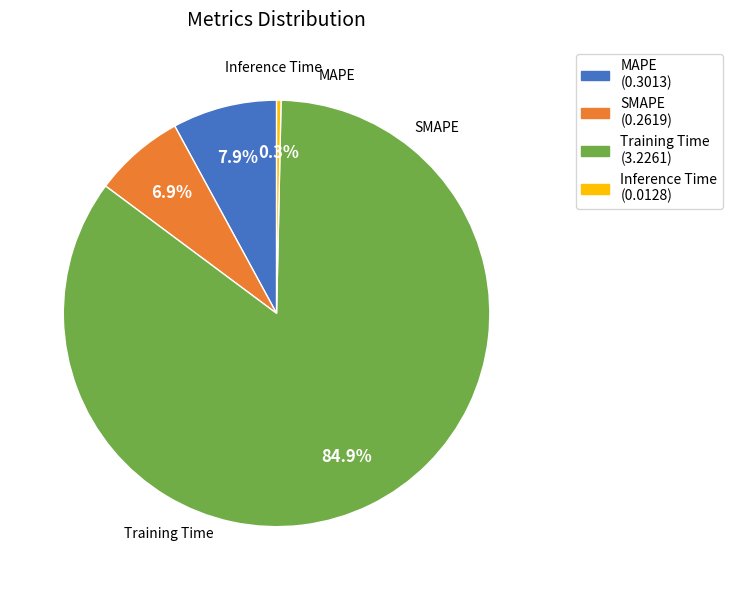

What percentage is the MAPE slice, to the nearest percent?

8%